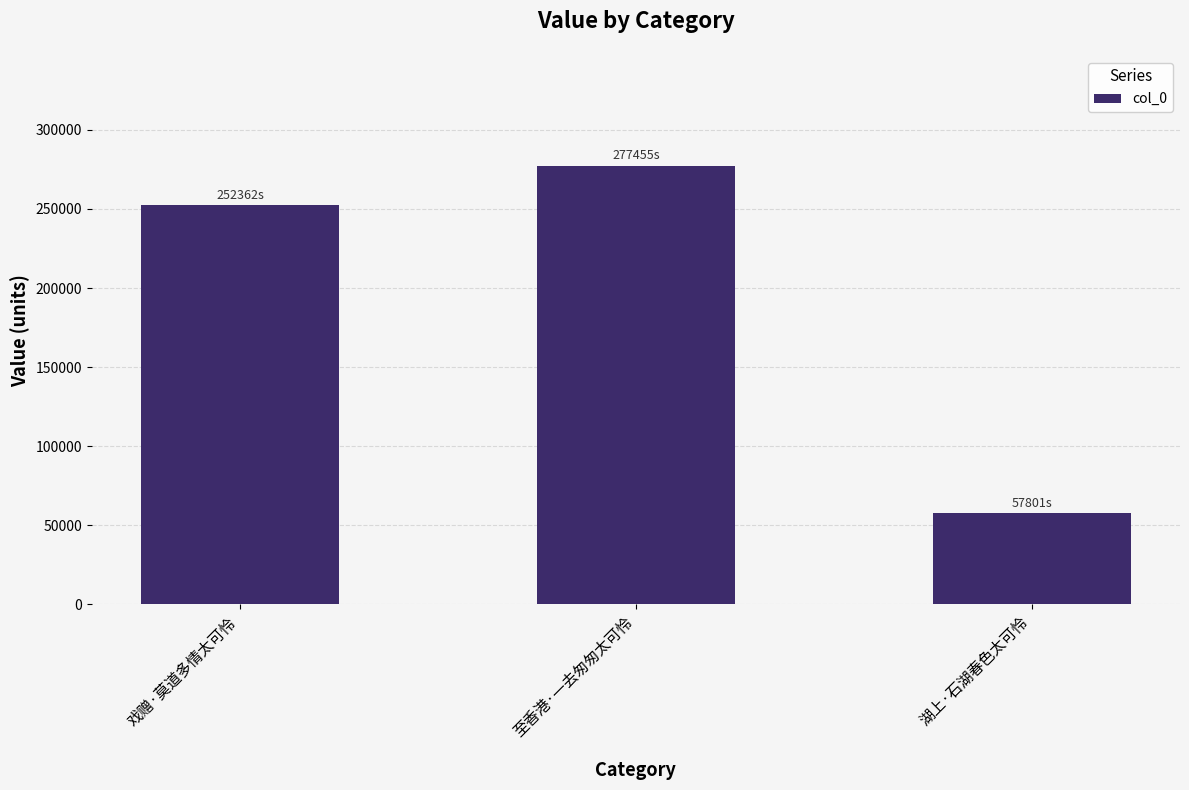

Count the number of data series in this chart.

1